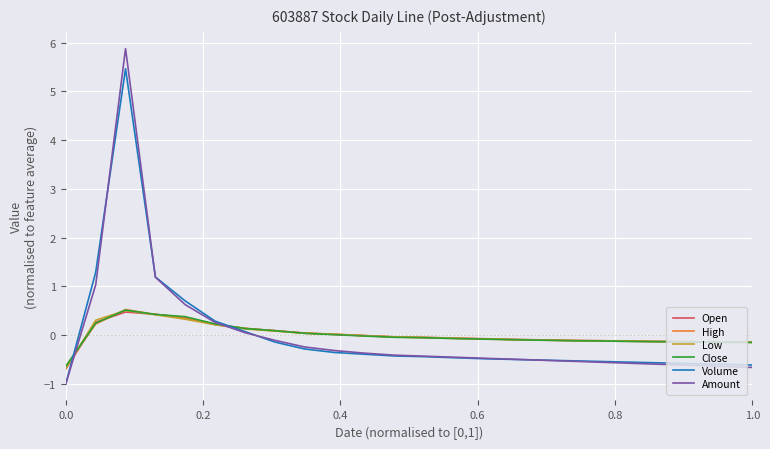

What is the minimum value shown in the chart?

-1.0